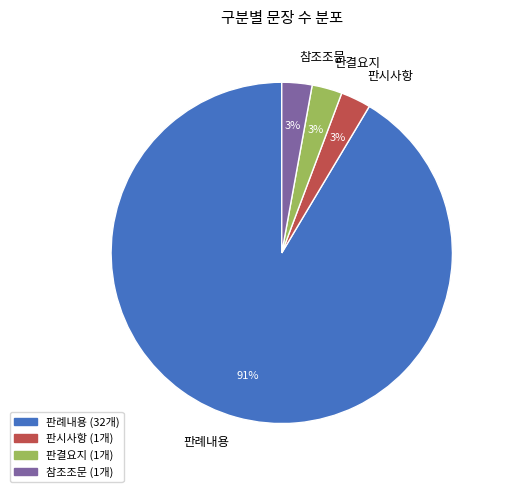

To the nearest percent, what portion does 판결요지 represent?

3%